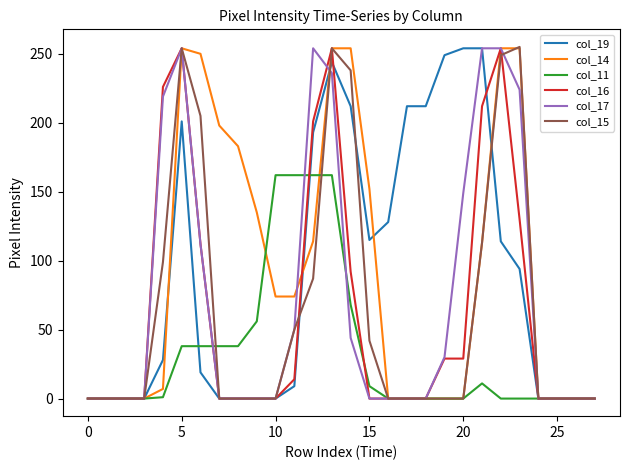

The value of col_17 at 10 is 0. True or false?

True